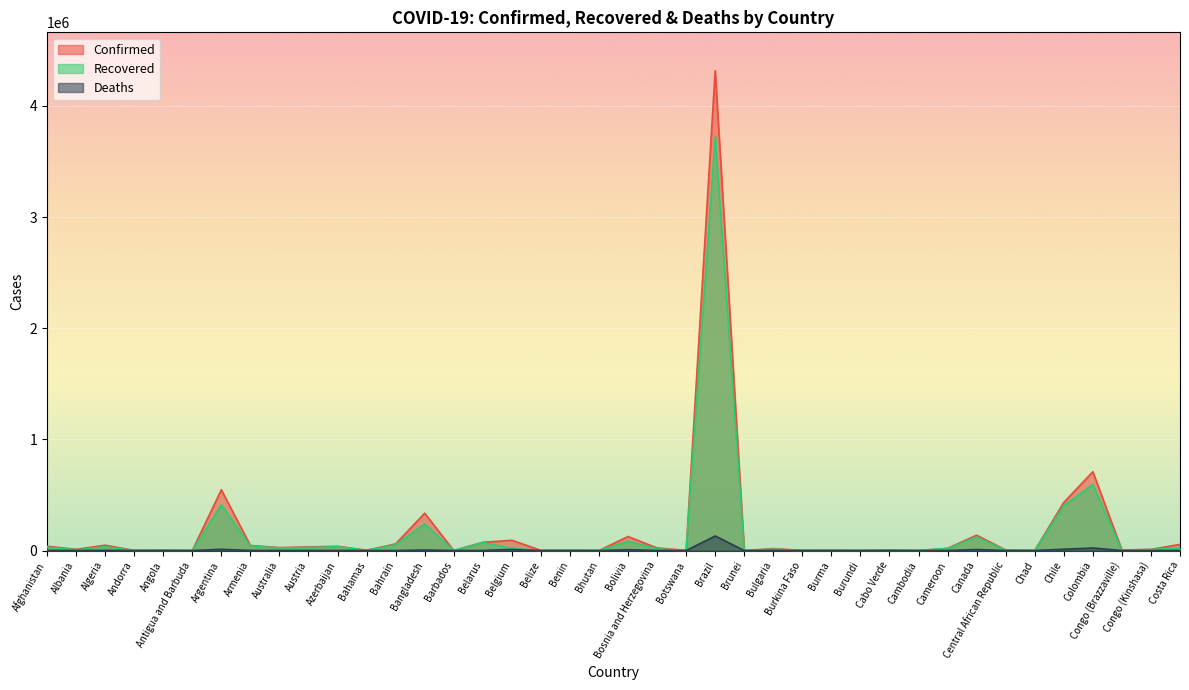

Which category has the highest value across all series?

Brazil